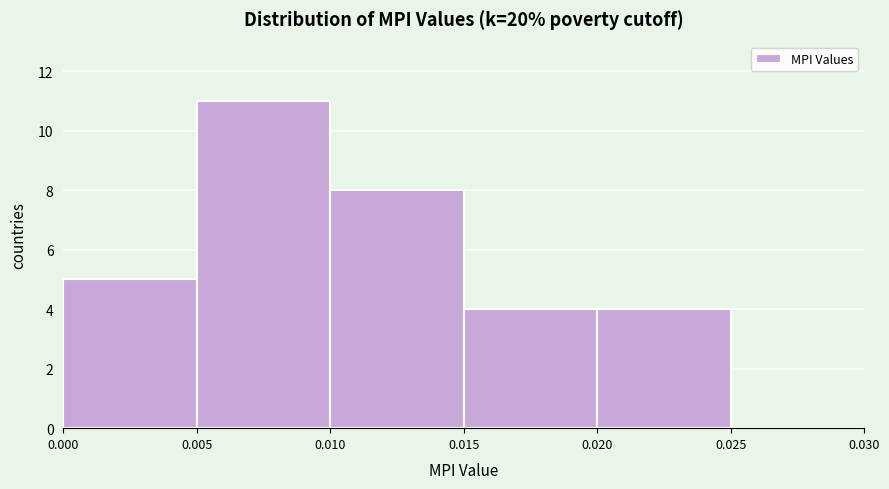

Reading left to right, transcribe this chart: for each bar, give the range it covers on the x-axis and its height. The values are not printed on the chart, so give them approximately, as read against the axis.

0.000 to 0.005: 5
0.005 to 0.010: 11
0.010 to 0.015: 8
0.015 to 0.020: 4
0.020 to 0.025: 4
0.025 to 0.030: 0